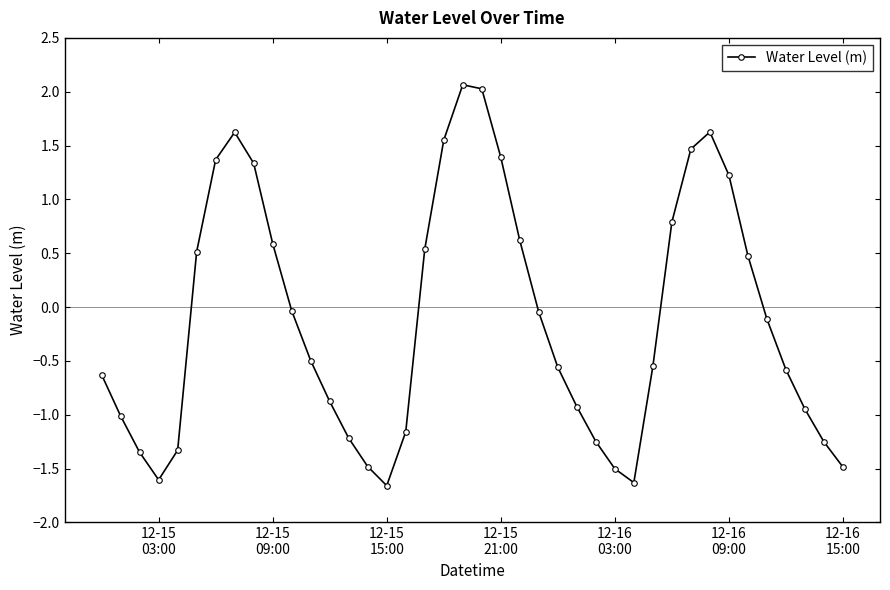

What is the sum of all values?

-4.5